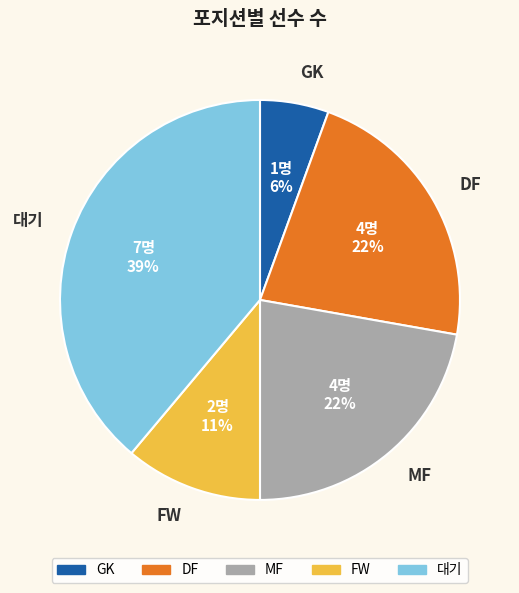

Between FW and GK, which is larger?

FW